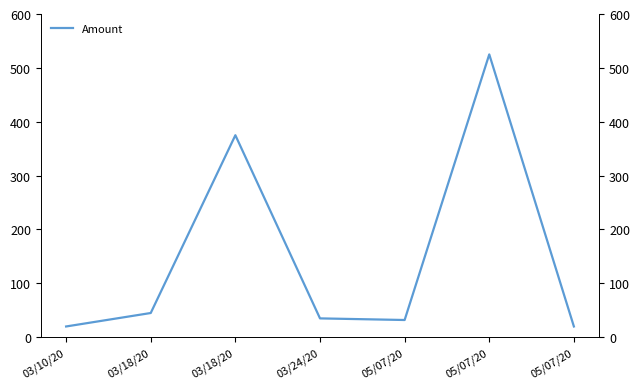

How many points are lower than both their immediate neighbors (excluding endpoints)?

1